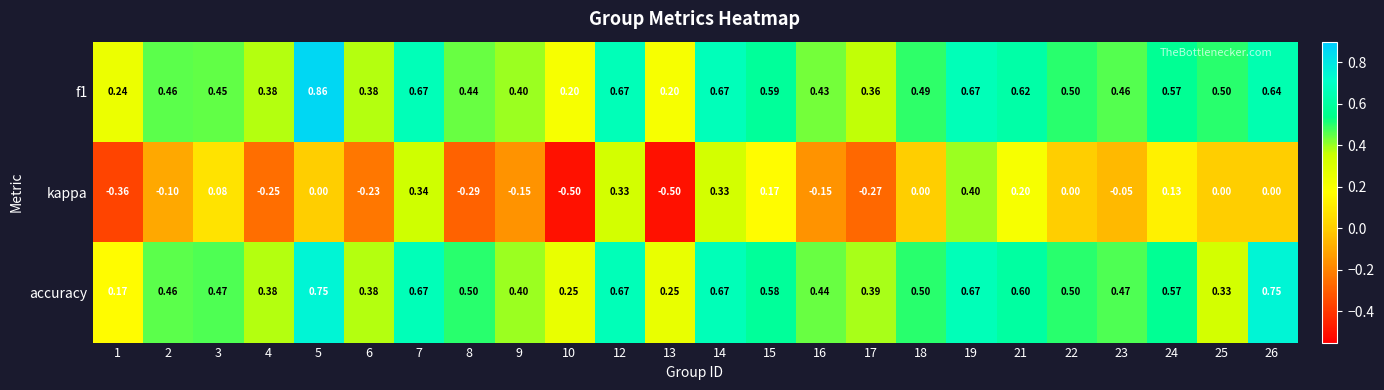

Is the value of accuracy at 3 greater than the value of f1 at 6?

Yes